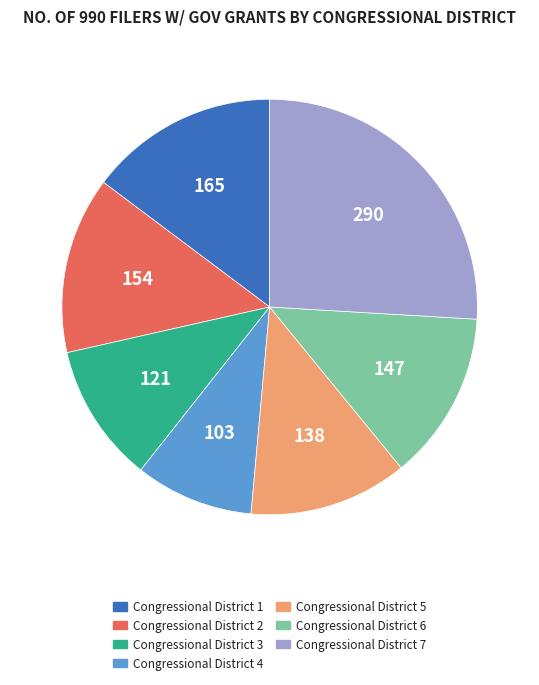

What is the smallest slice in the pie chart?

Congressional District 4